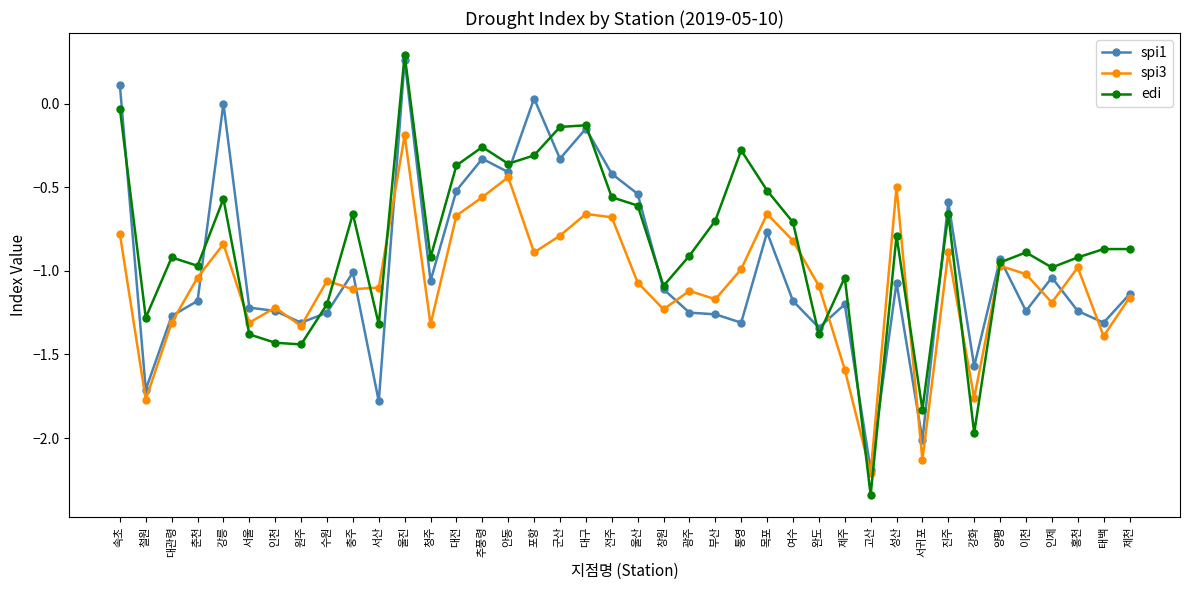

True or false: spi1 has a value of -1.4 at 강릉.

False